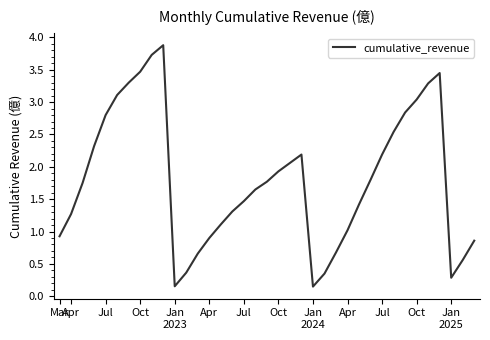

What is the maximum value shown in the chart?

3.9